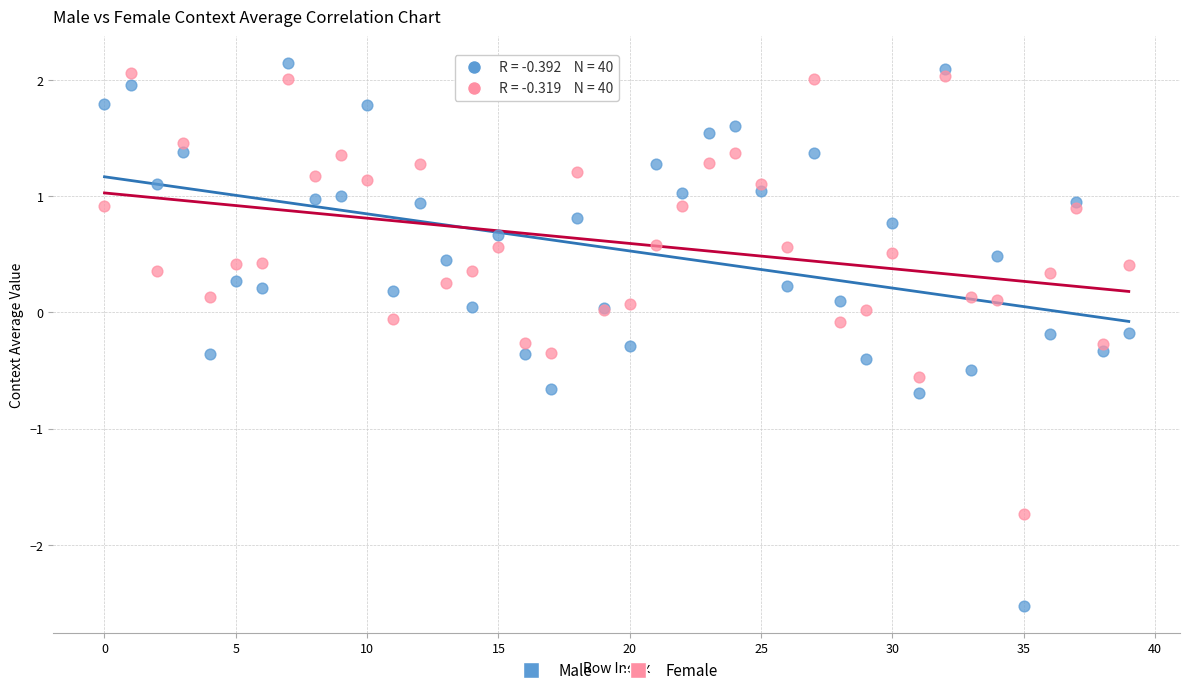

Which series reaches the minimum Y coordinate?

Male